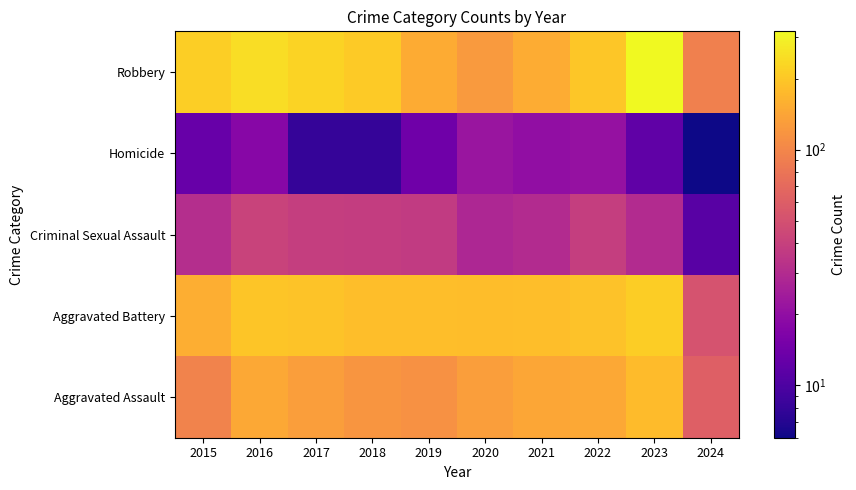

What is the difference between the highest and lowest values at 2016?

229